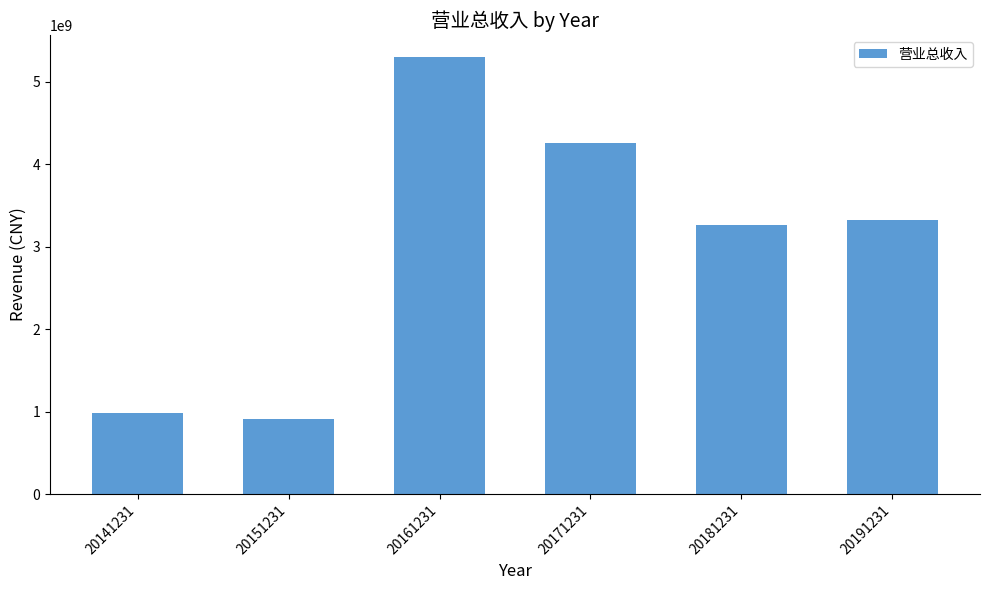

List the labels in order of value, smallest first.

20151231, 20141231, 20181231, 20191231, 20171231, 20161231